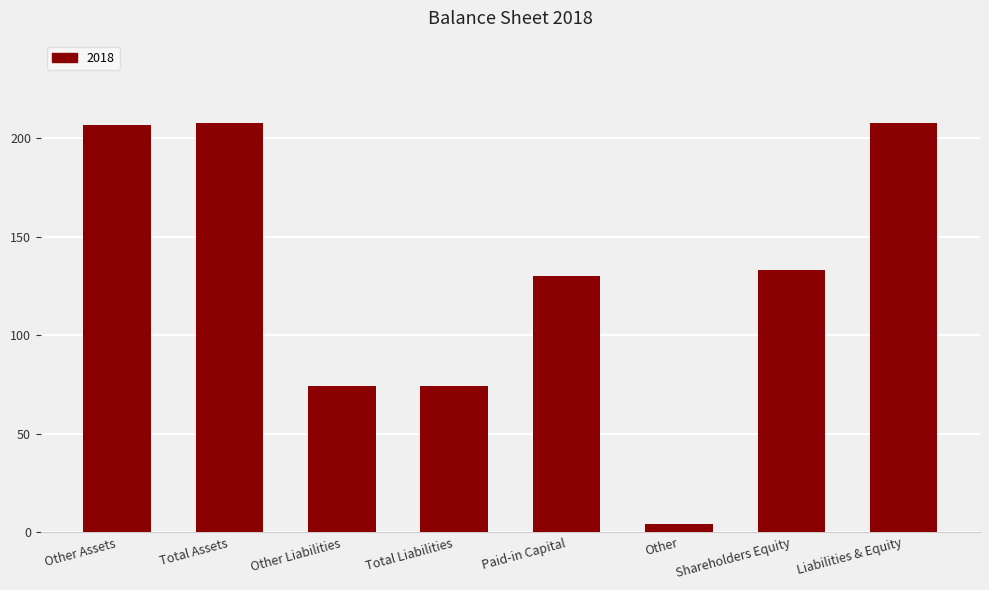

Is it true that the value at Total Liabilities is 30?

False